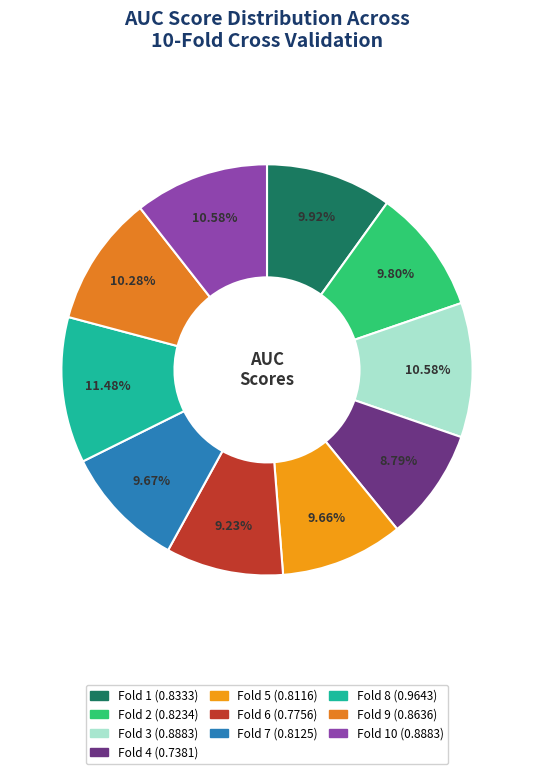

How many segments does this pie chart have?

10